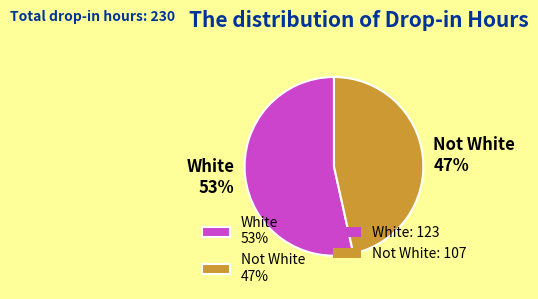

What is the ratio of the value at White 53% to the value at Not White 47%?

1.1